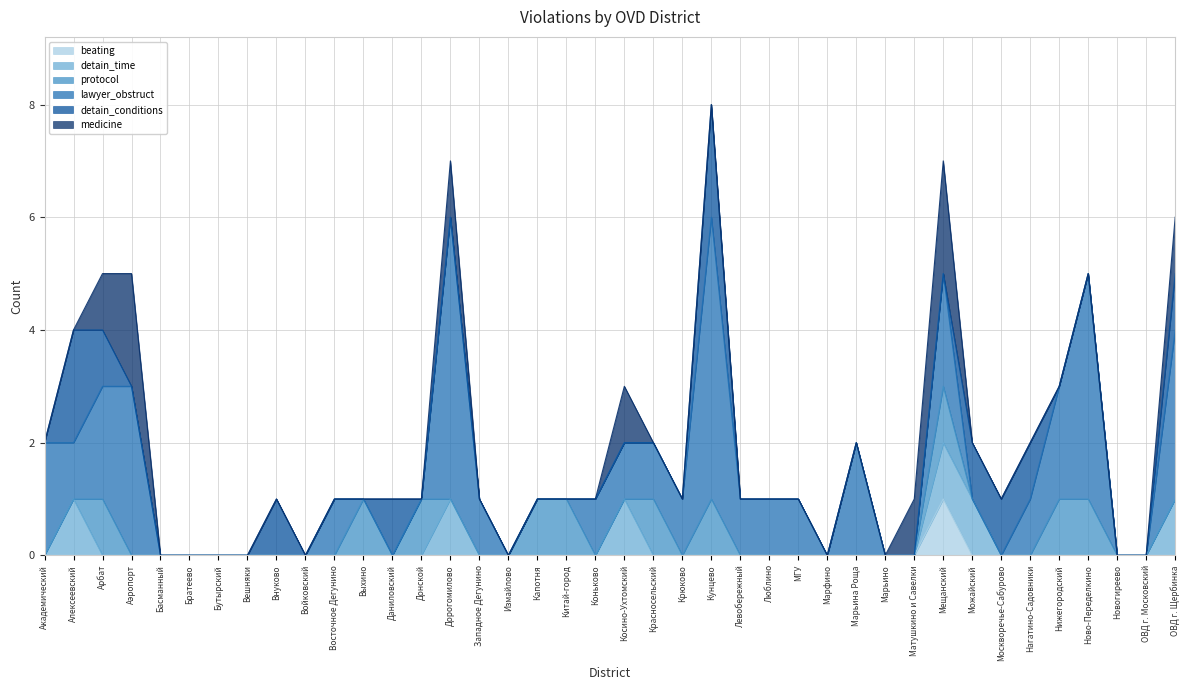

What is the average value of the lawyer_obstruct series?

1